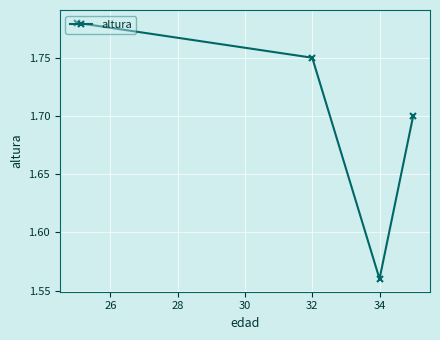

What is the sum of all values?

6.8